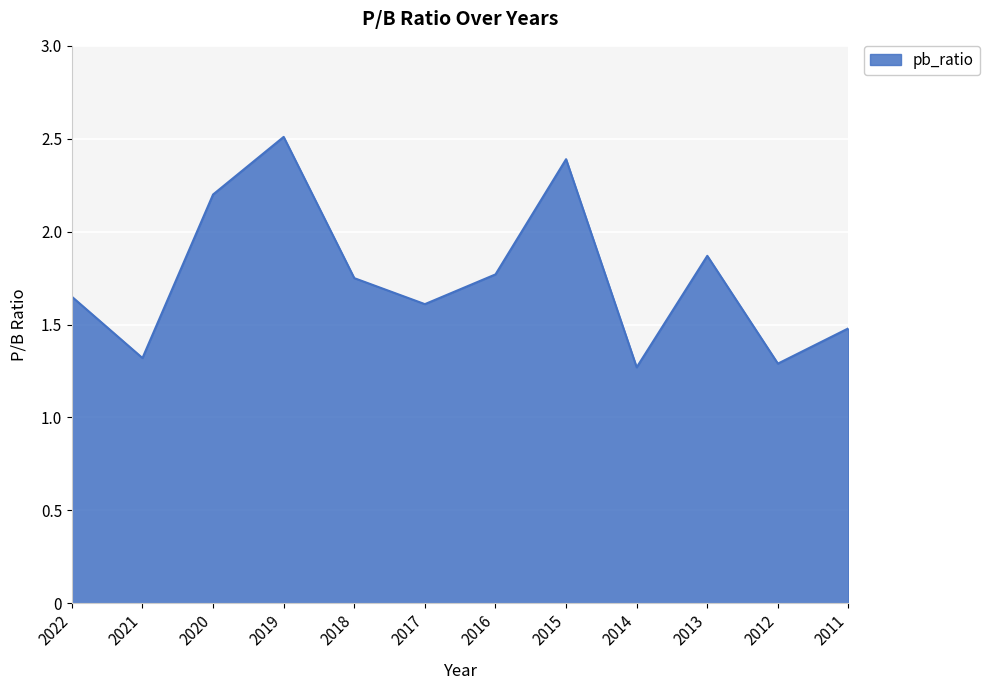

What is the ratio of the value at 2016 to the value at 2017?

1.1